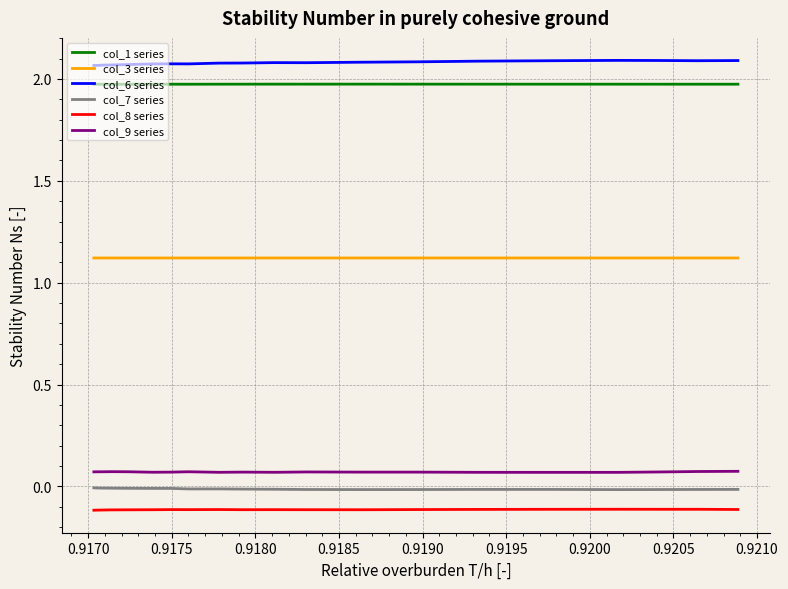

Which series has the largest total across all categories?

col_6 series